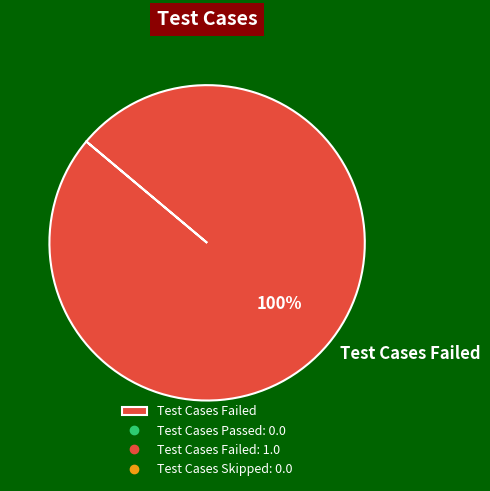

How many slices are in this pie chart?

1